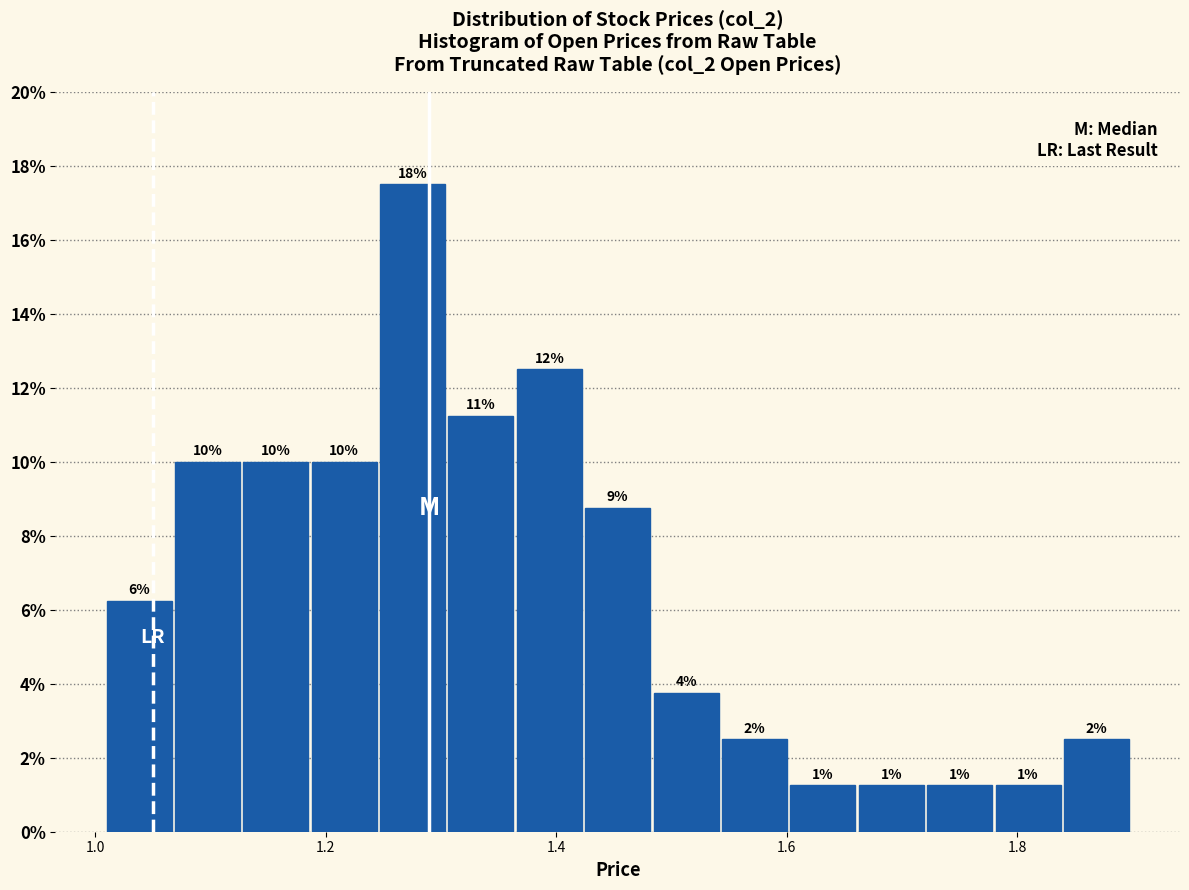

Read against the x-axis, roughly where is the centre of the tallest bar?

1.28